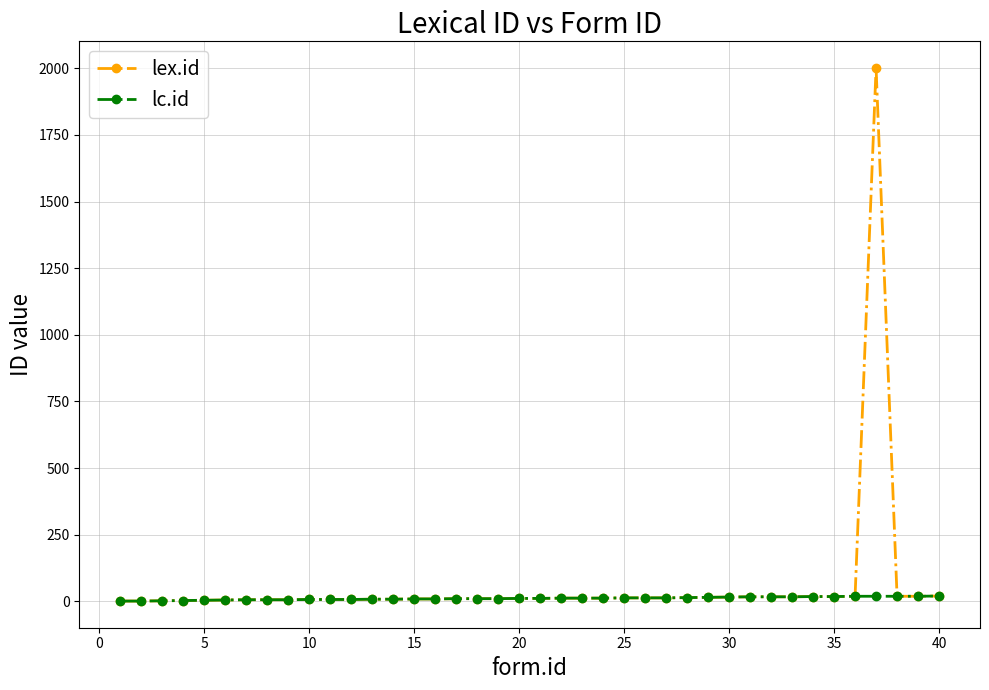

Which series has the largest range (max minus min)?

lex.id